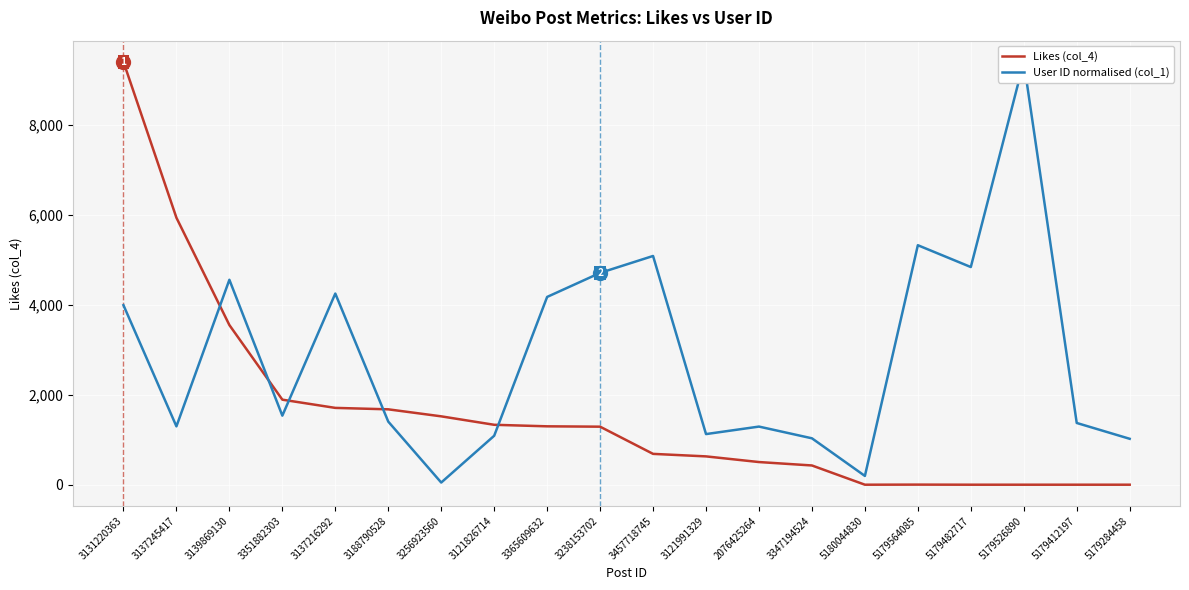

Is the value of Likes (col_4) at 3121991329 greater than the value of User ID normalised (col_1) at 5179284458?

No